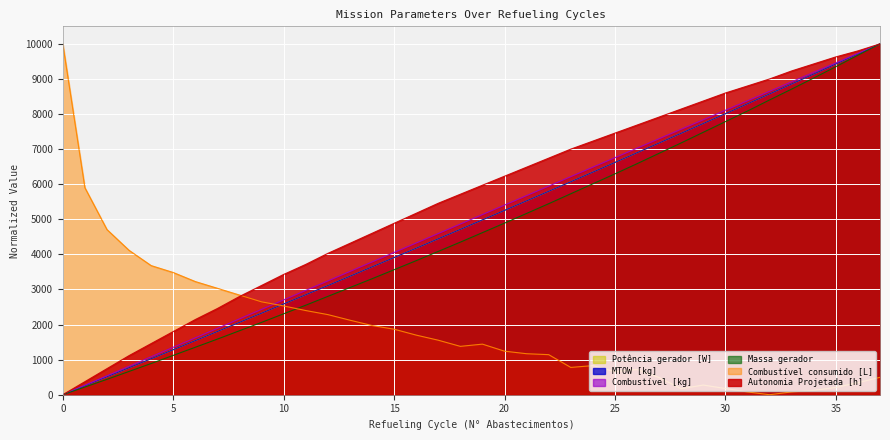

What is the total value across all series at 21?

29549.5